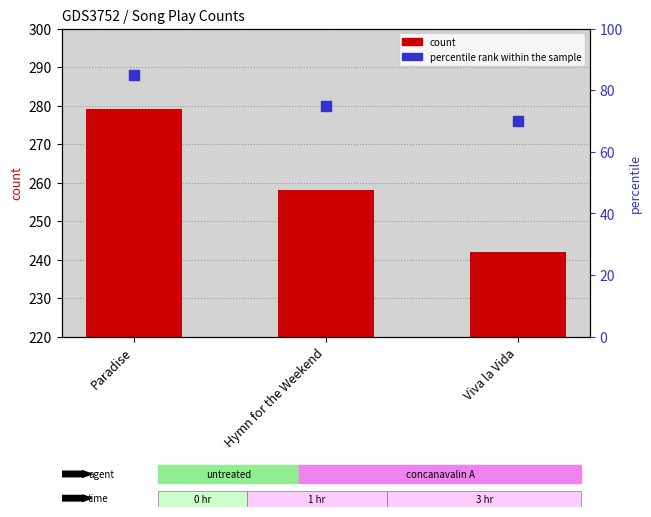

Which series contains the lowest Y value?

percentile rank within the sample